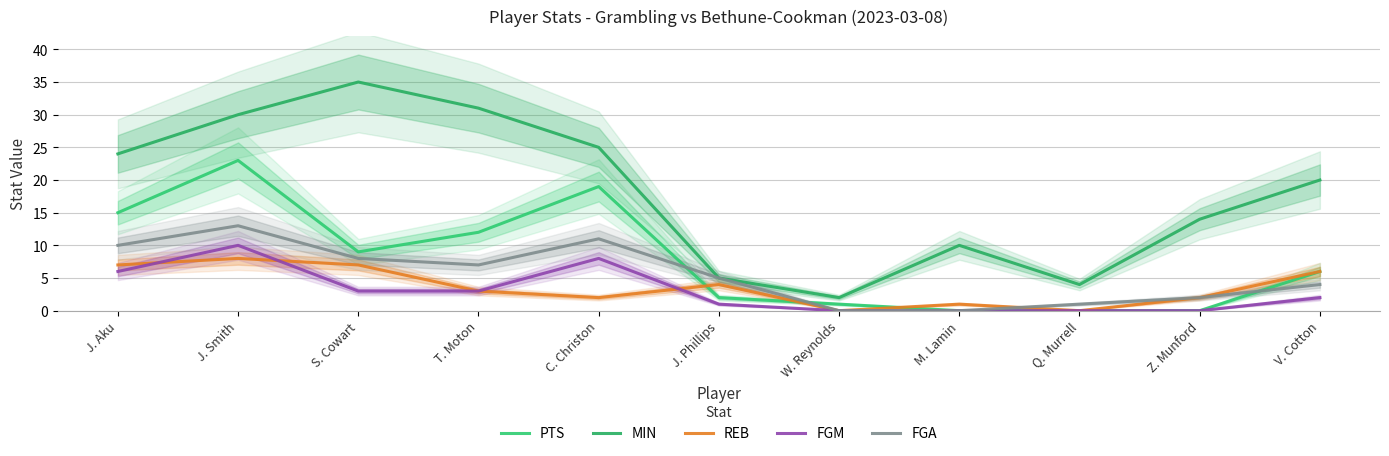

In FGA, how many points are higher than both neighbors (excluding endpoints)?

2